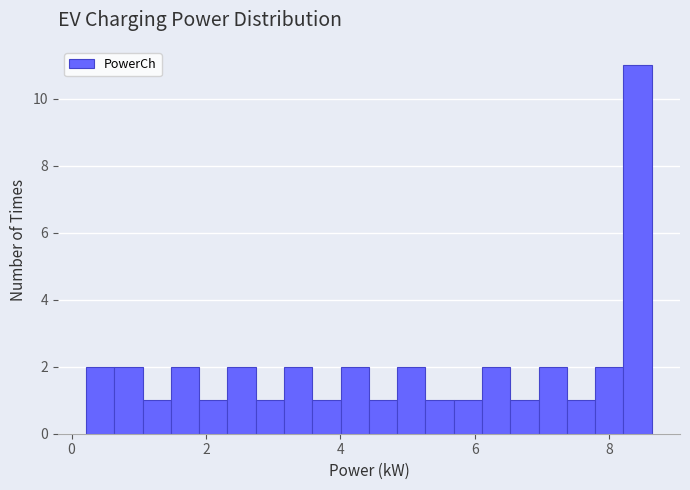

Read against the x-axis, roughly where is the centre of the tallest bar?

8.4